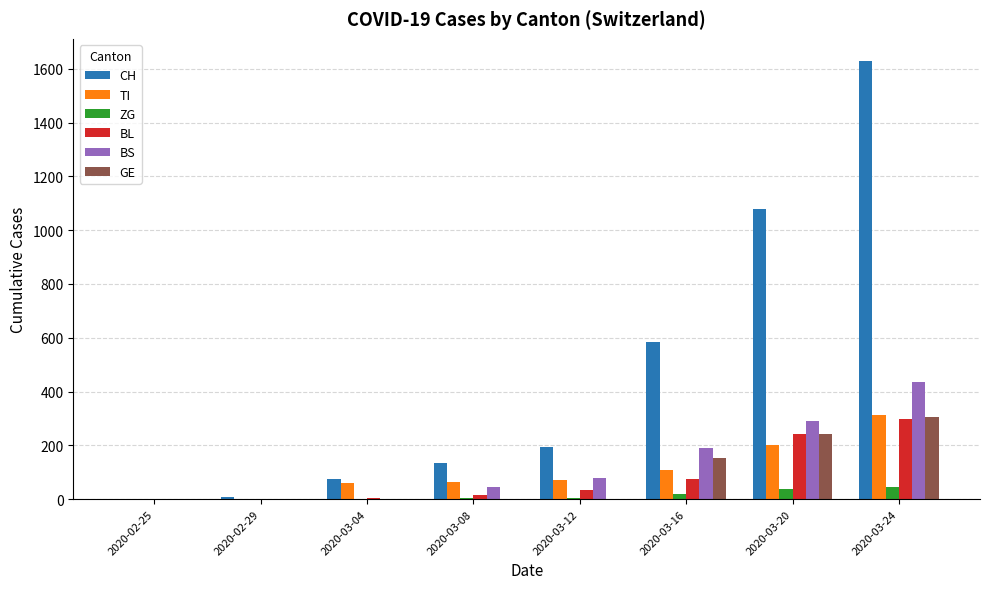

How many distinct data groups are displayed?

6